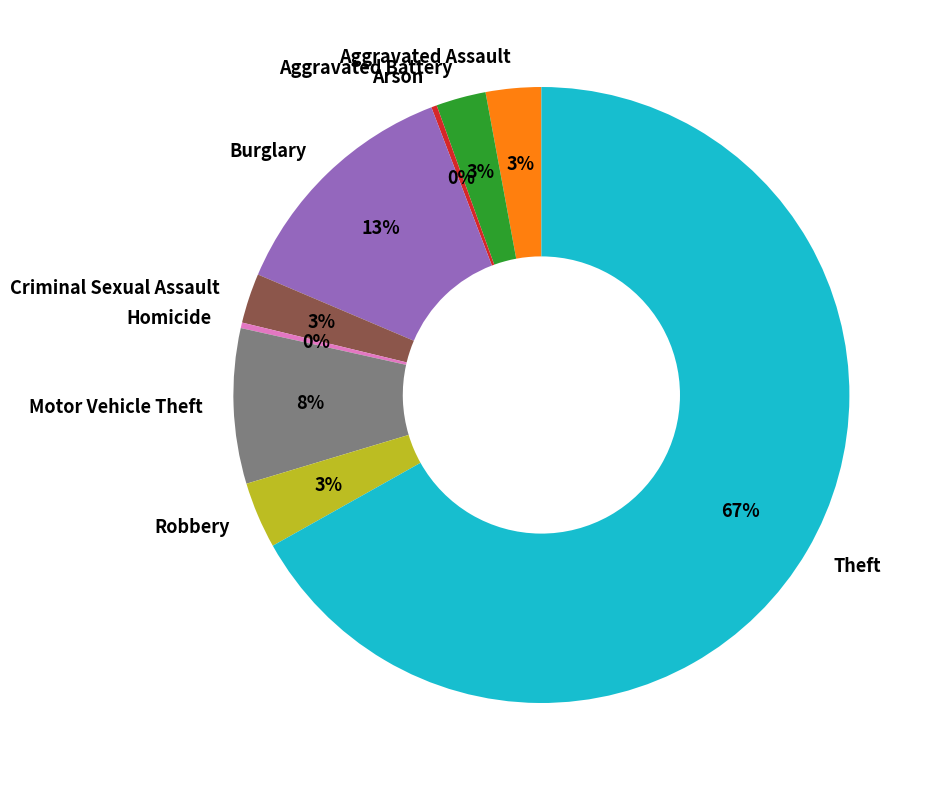

Which has a higher value, Motor Vehicle Theft or Robbery?

Motor Vehicle Theft